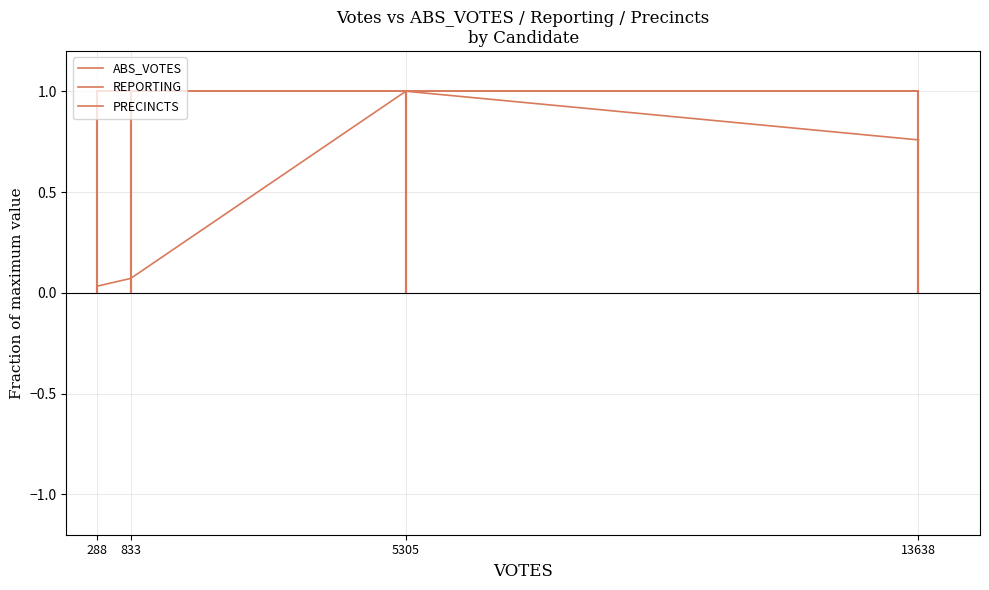

How many distinct data groups are displayed?

3